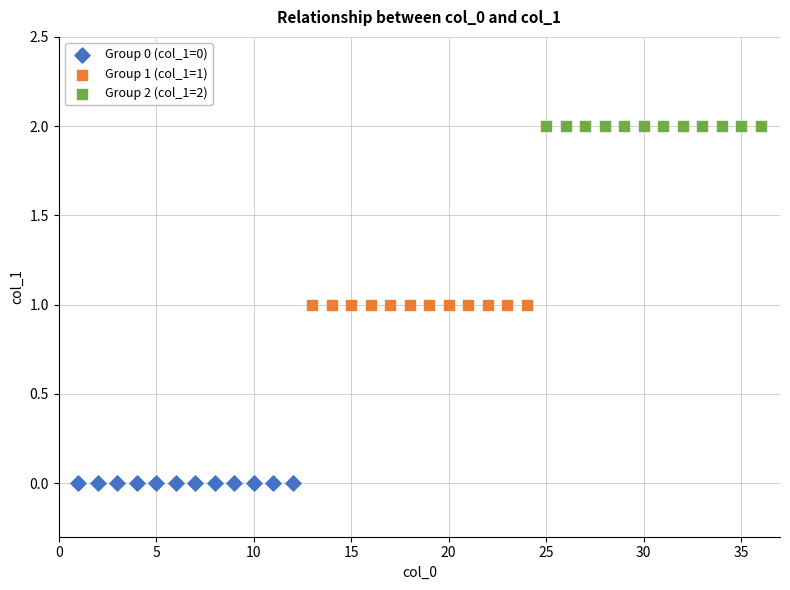

Which series contains the highest Y value?

Group 2 (col_1=2)